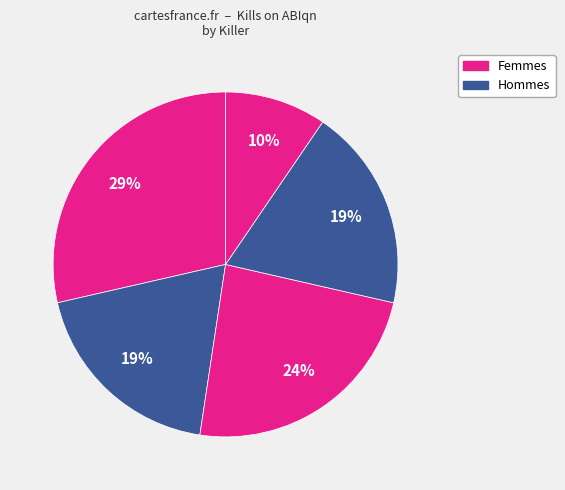

How many segments does this pie chart have?

5